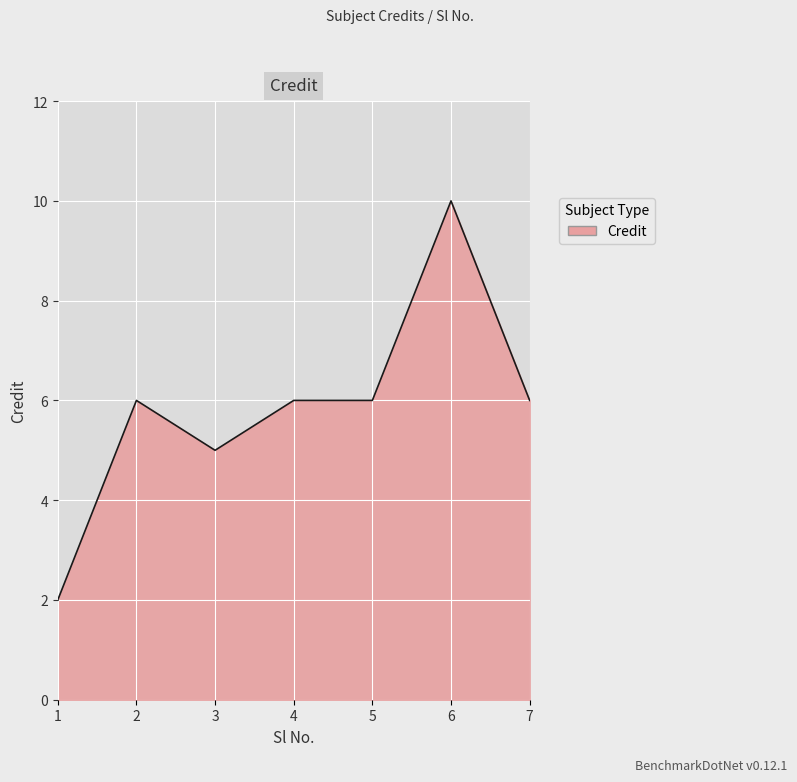

True or false: there are more than 1 points higher than both neighbors.

True